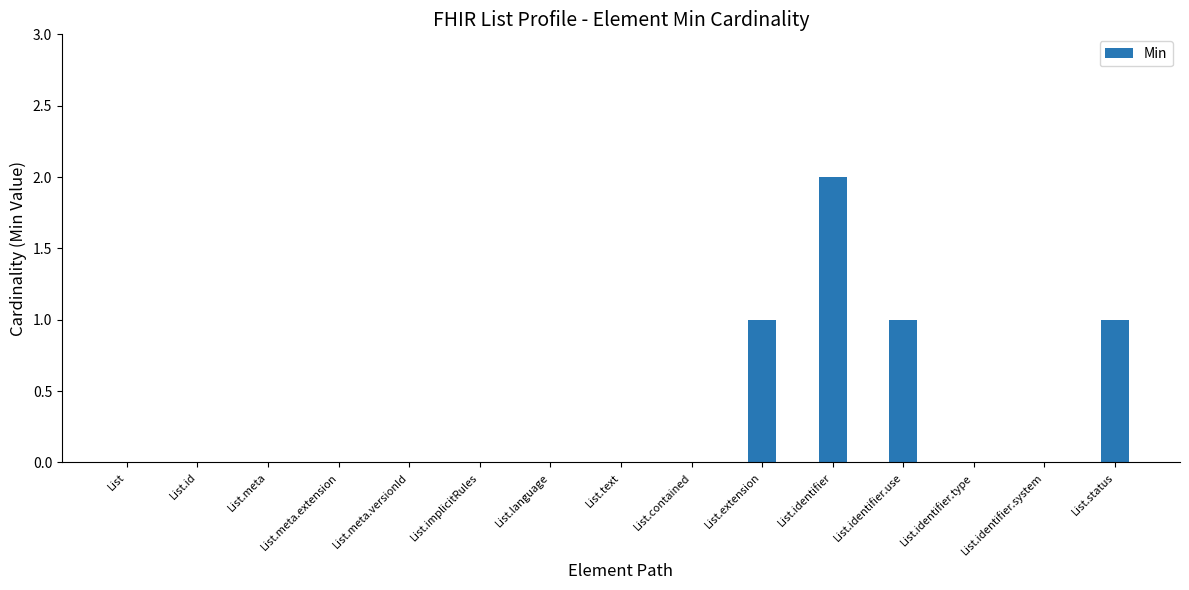

What is the sum of all values?

5